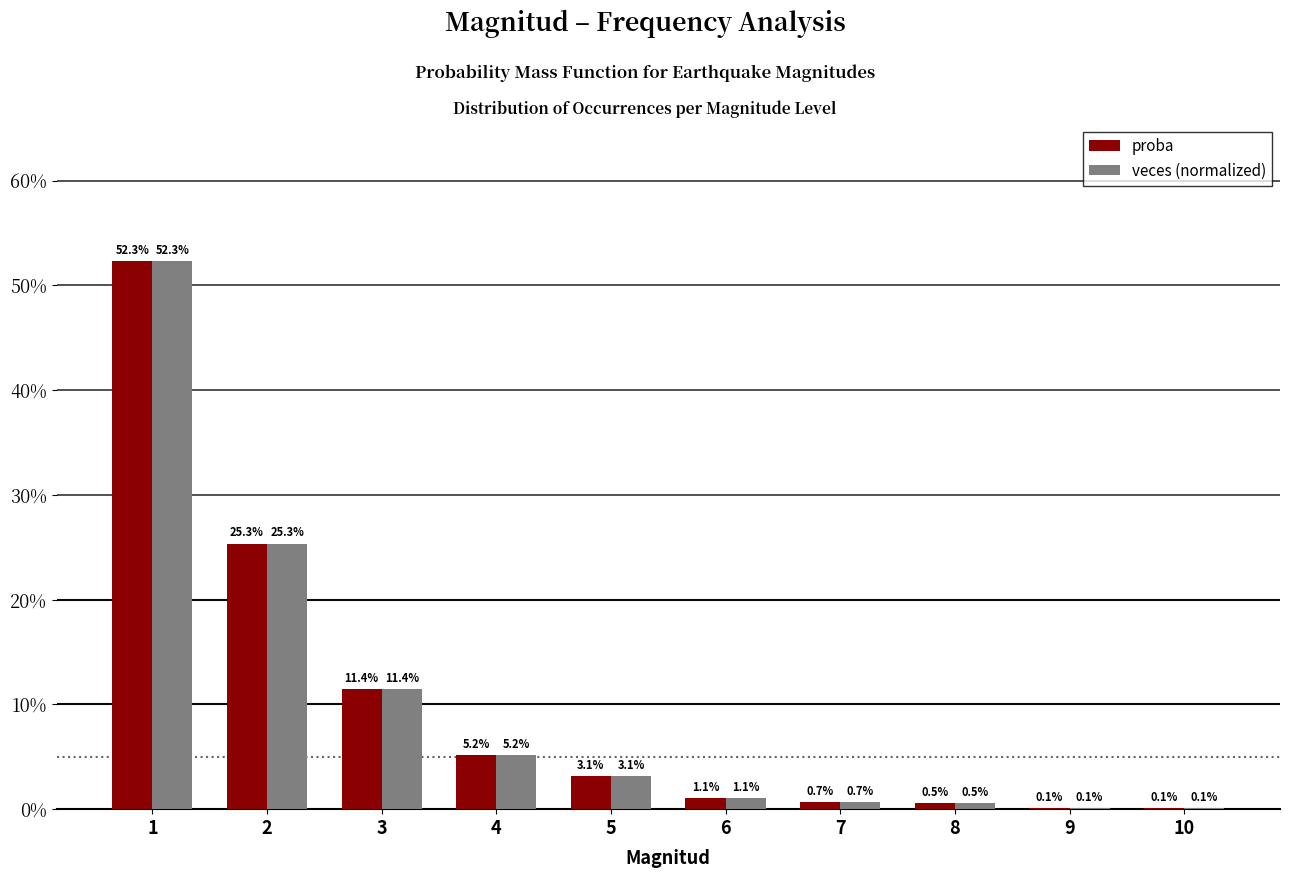

At which category is the sum across all series the highest?

1